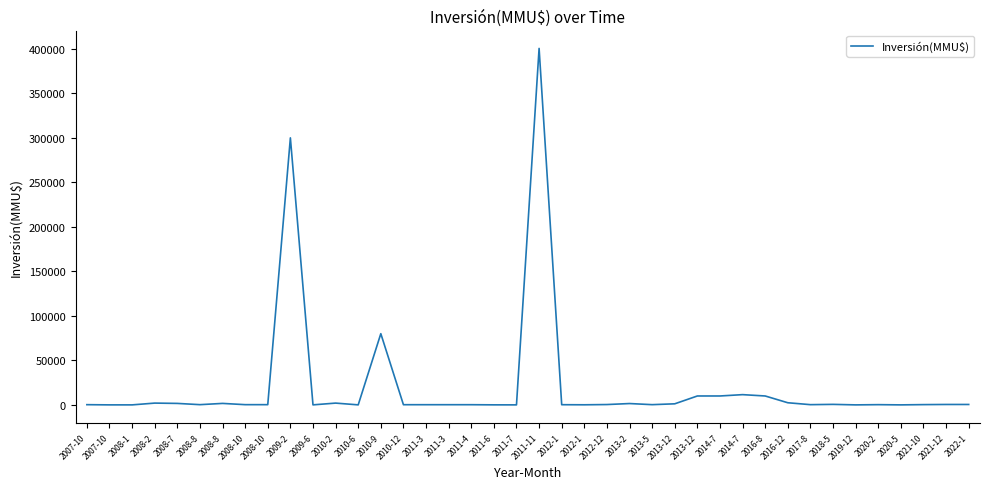

Rank the categories by value from highest to lowest.

2011-11, 2009-2, 2010-9, 2014-7, 2013-12, 2014-7, 2016-8, 2016-12, 2008-2, 2010-2, 2008-7, 2008-8, 2013-2, 2013-12, 2018-5, 2021-12, 2022-1, 2012-12, 2021-10, 2008-8, 2008-10, 2008-10, 2013-5, 2017-8, 2020-2, 2007-10, 2010-12, 2011-3, 2011-3, 2011-4, 2012-1, 2012-1, 2011-6, 2009-6, 2010-6, 2007-10, 2011-7, 2020-5, 2008-1, 2019-12